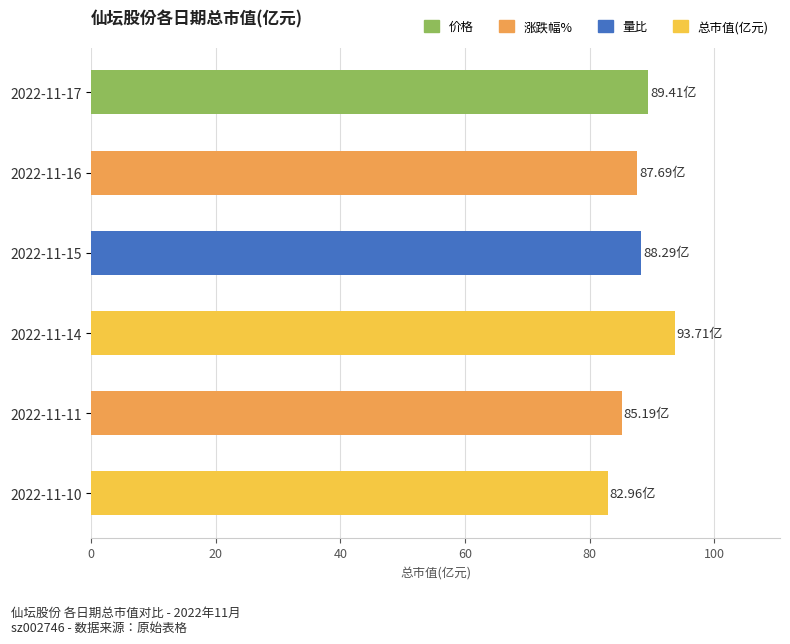

What is the difference between the maximum and second lowest values?

8.5